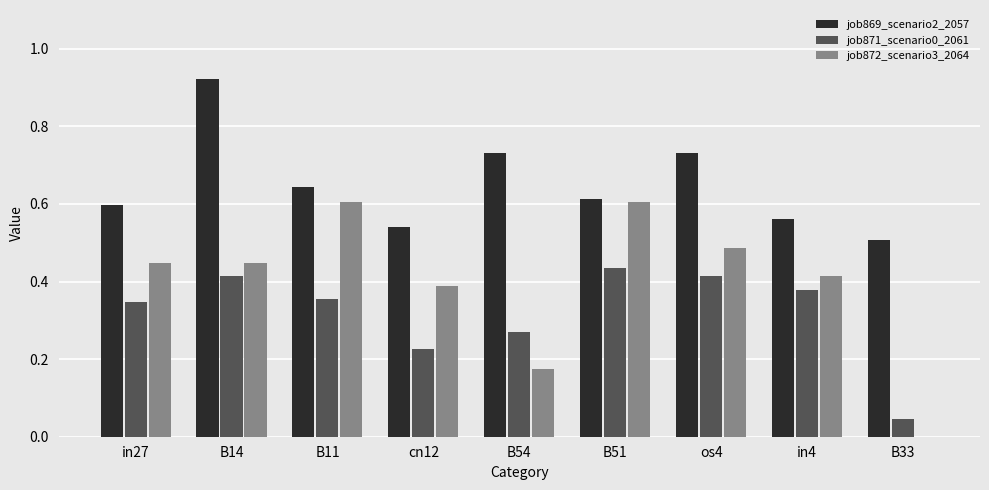

Between B11 and cn12, which series saw the biggest shift?

job872_scenario3_2064